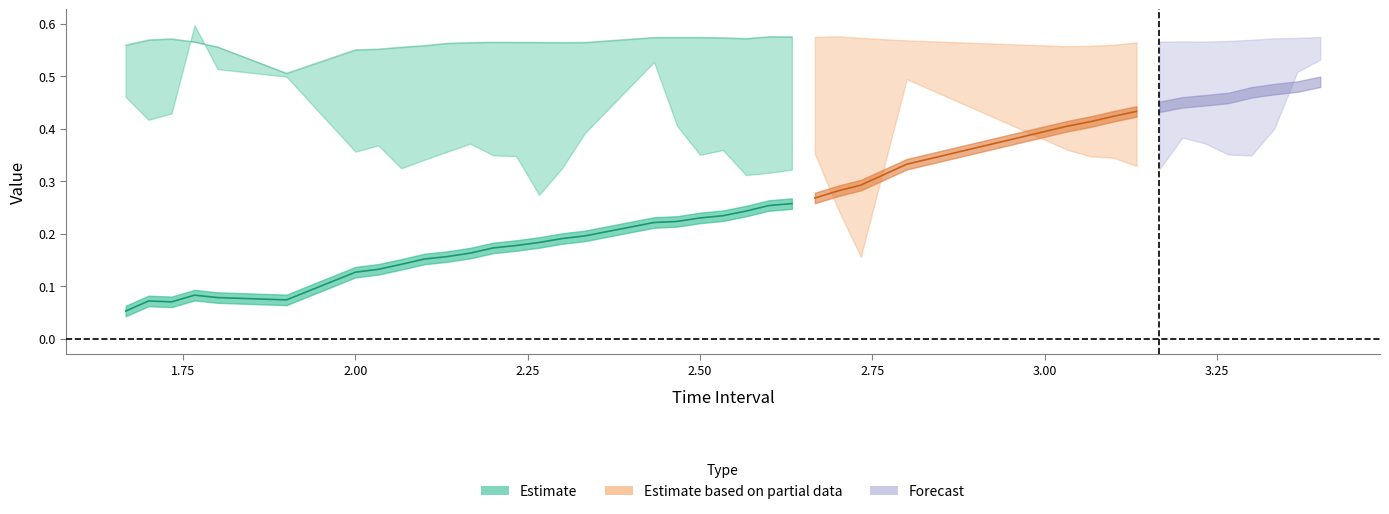

True or false: X has more than 1 interior local peaks.

True